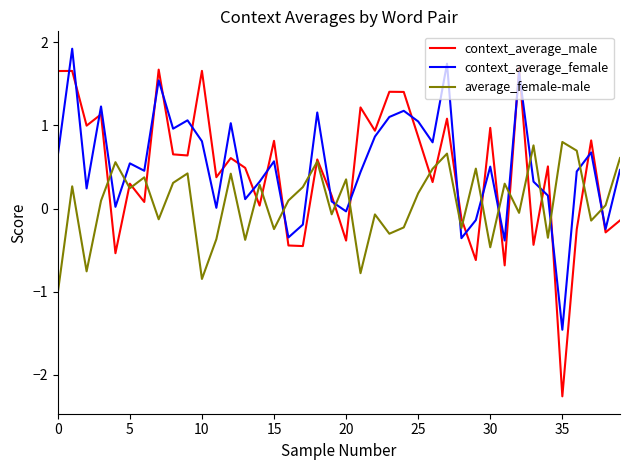

Which series has the largest range (max minus min)?

context_average_male